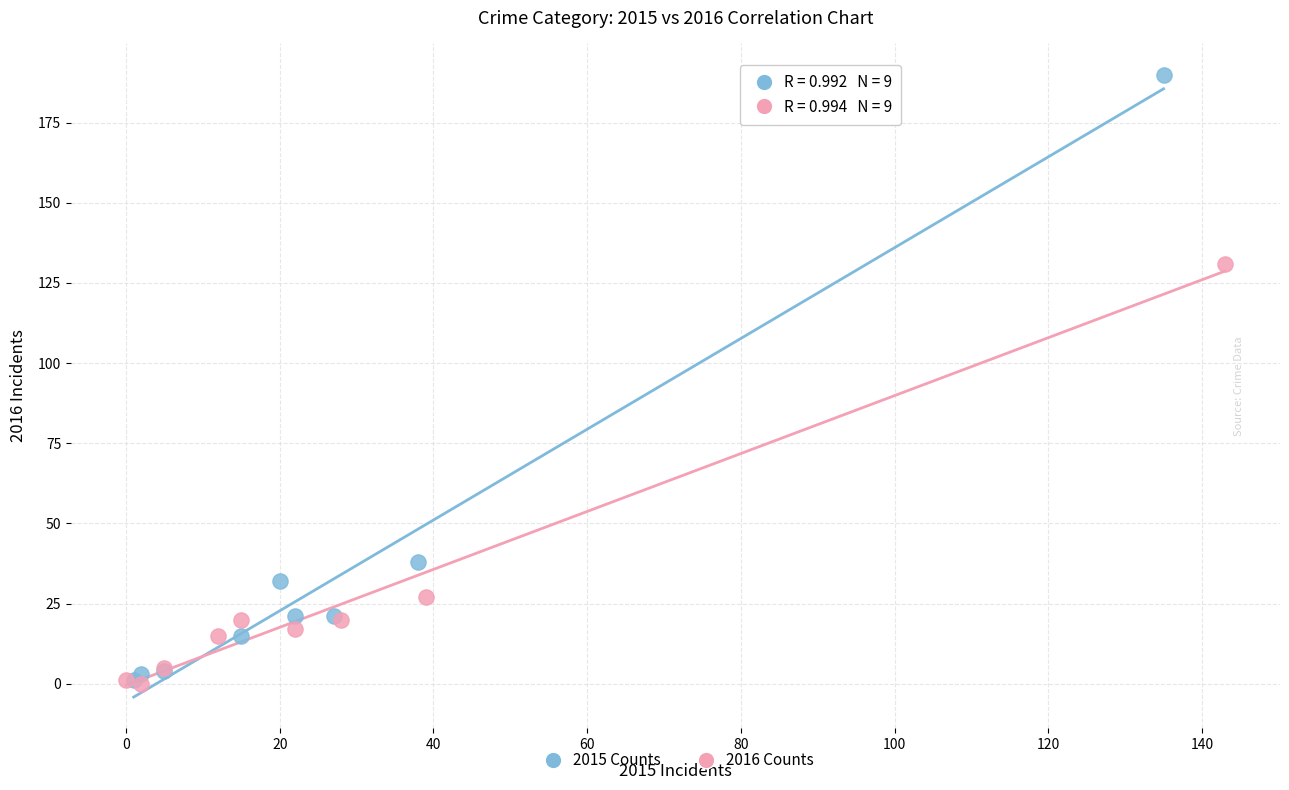

Which series has the largest Y range (max minus min)?

2015 Counts